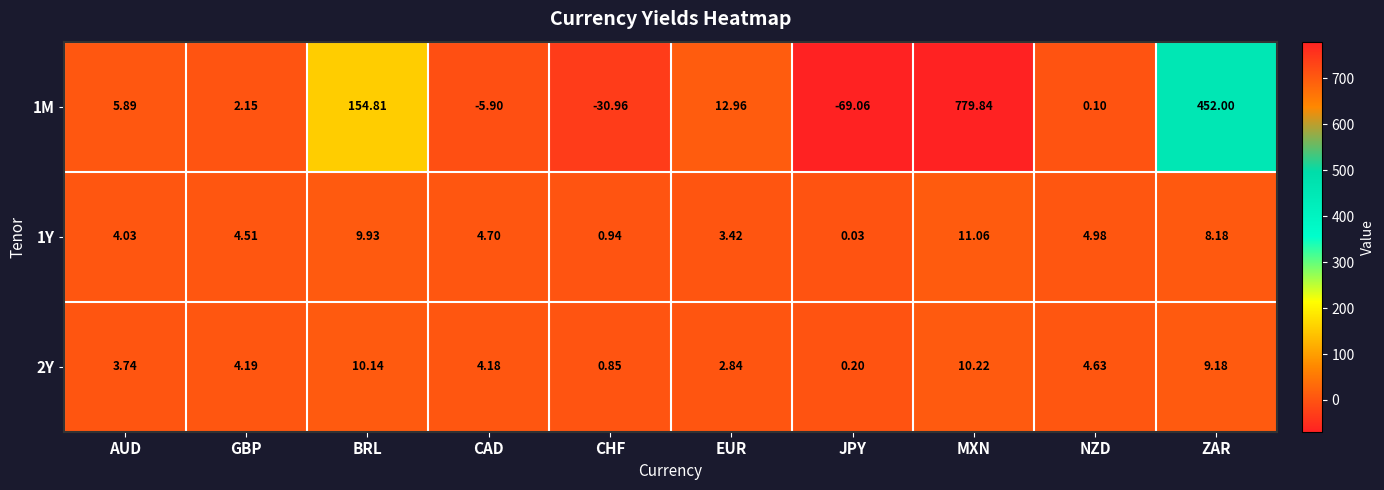

At which label does 1M reach its peak?

MXN